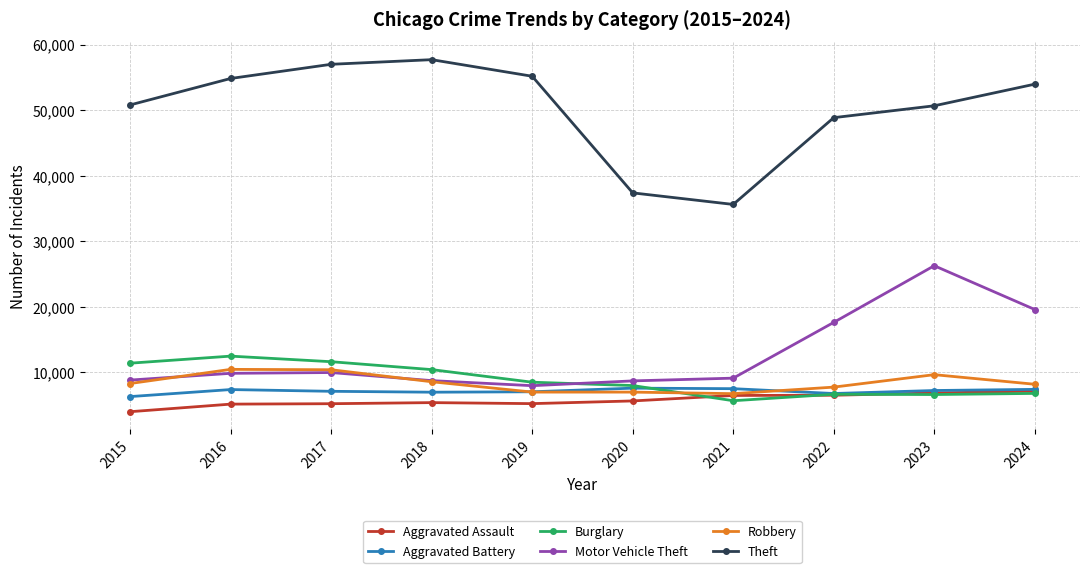

Which series has the largest range (max minus min)?

Theft